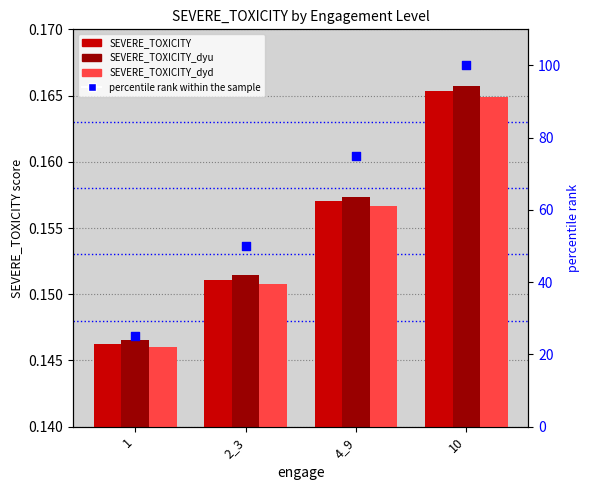

Which series has the largest total across all categories?

percentile rank within the sample